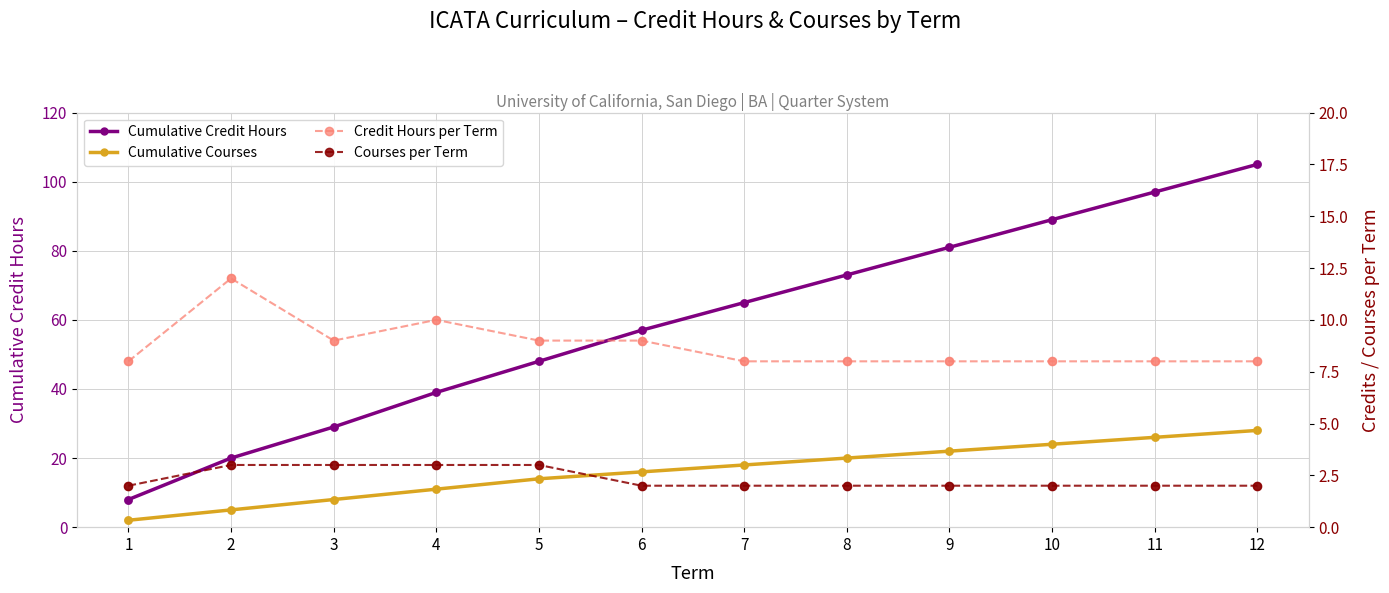

Which series contains the lowest Y value?

Cumulative Courses